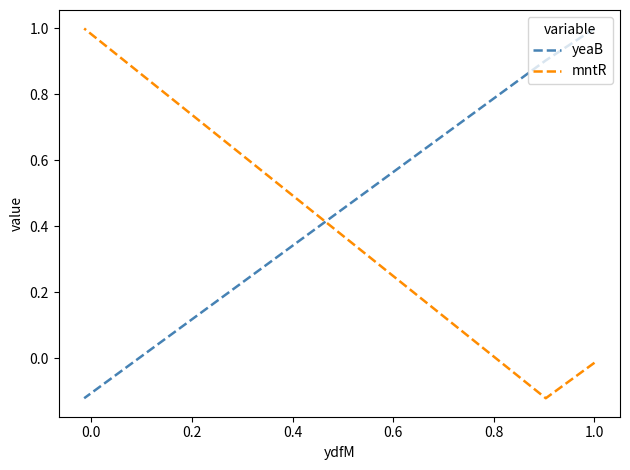

How many values in the mntR series are below 0?

2